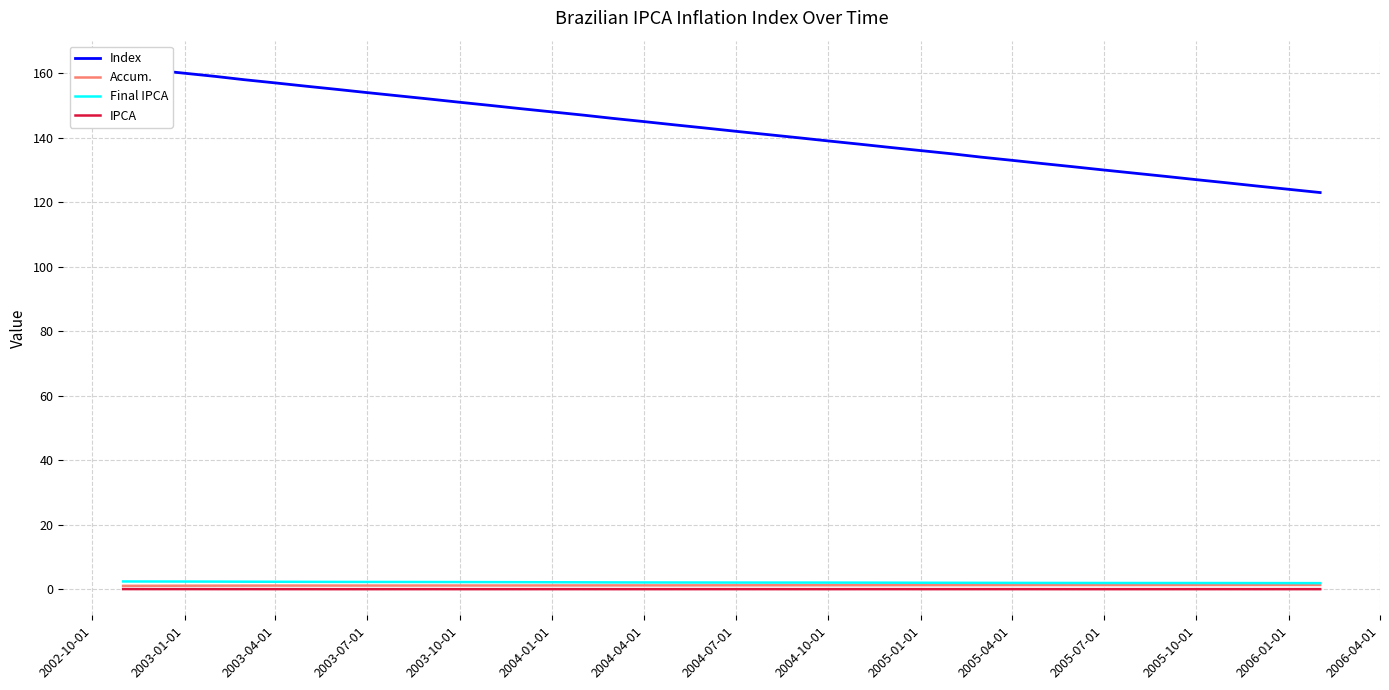

Which series has the largest total across all categories?

Index